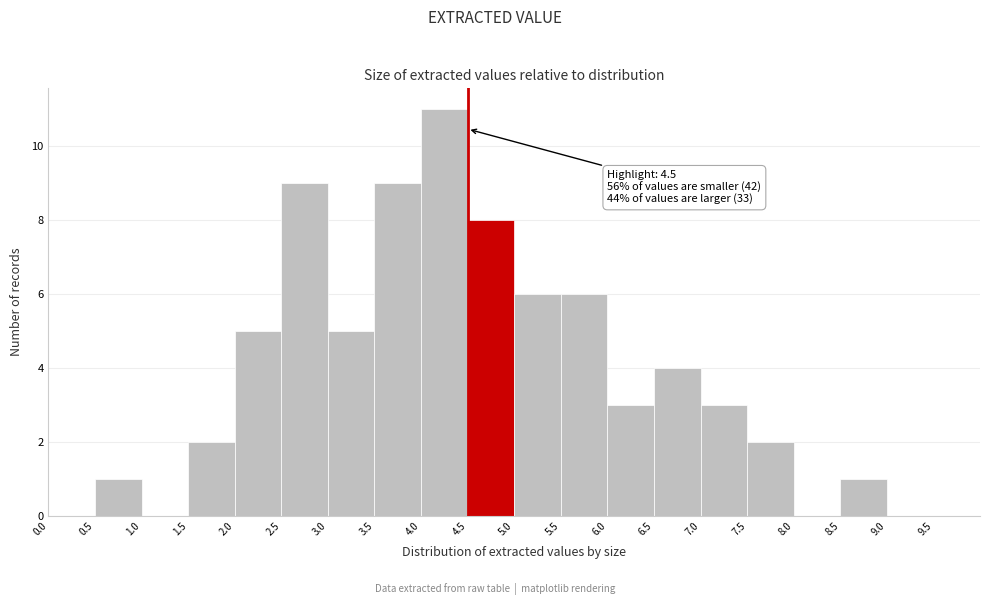

Over which range of the x-axis is the bar tallest?

4.0 to 4.5